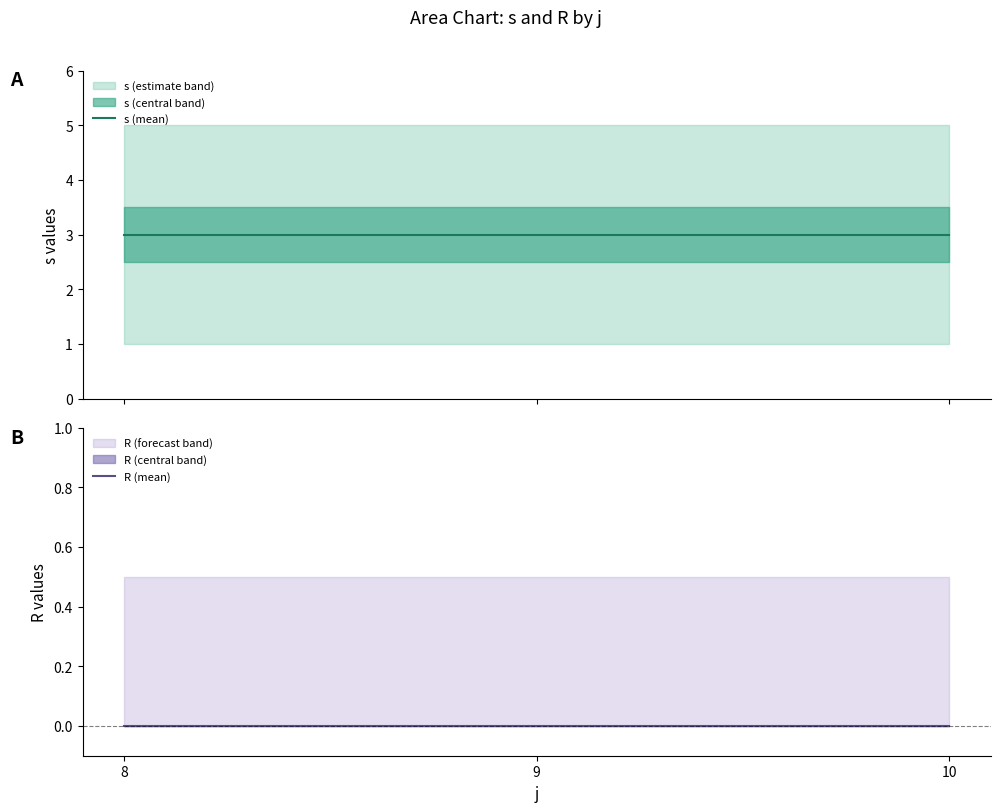

At which category is the sum across all series the highest?

8